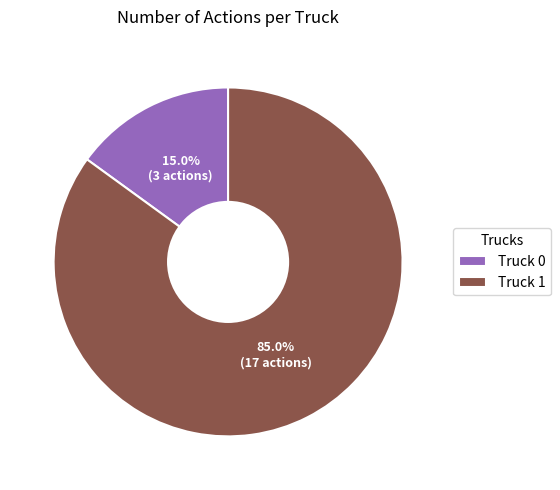

Is it true that Truck 0 is 15% of the pie?

True